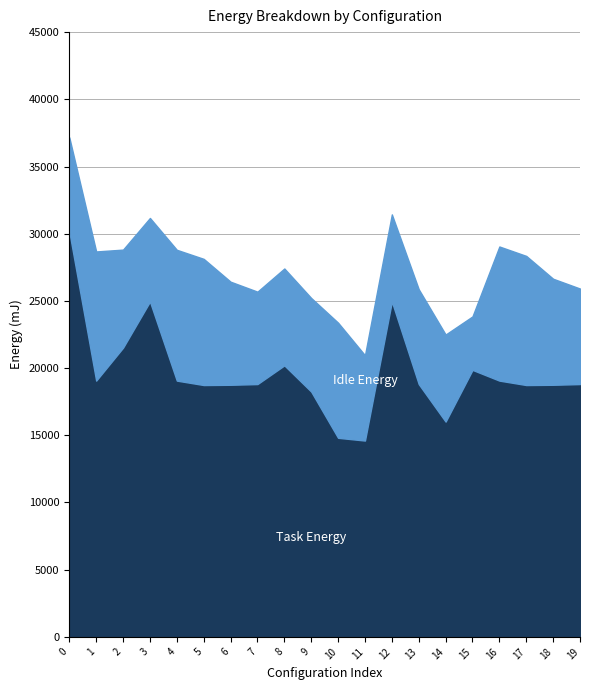

At which label is Task Energy closest to 22383?

2